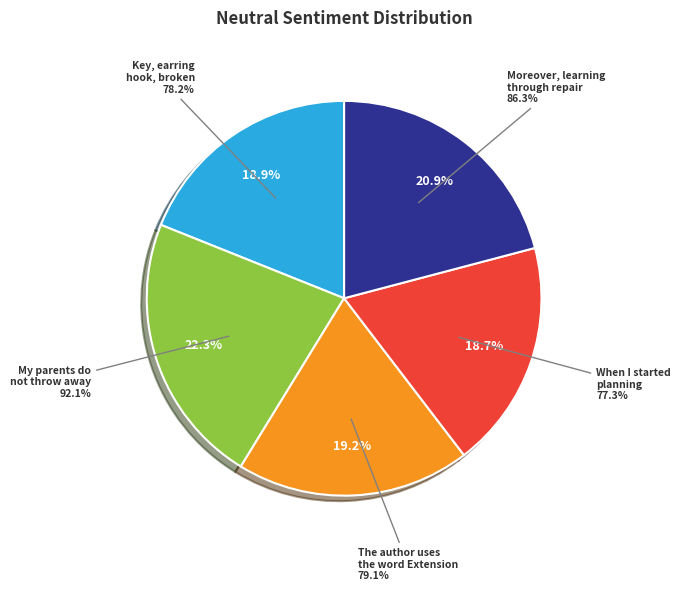

Does Moreover, learning through repair account for over 50% of the chart?

No